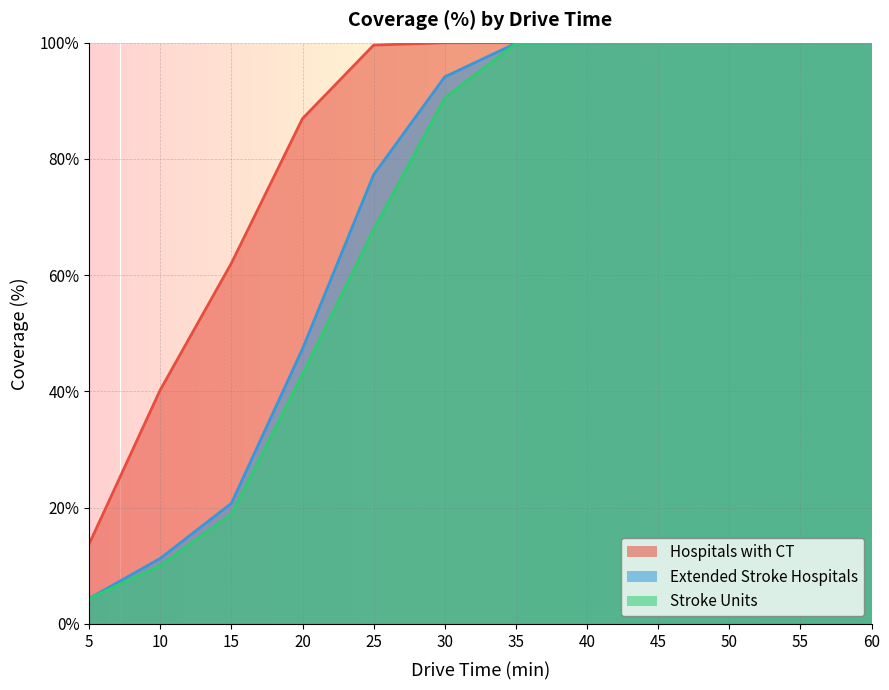

Between 25 and 5, which is larger?

25